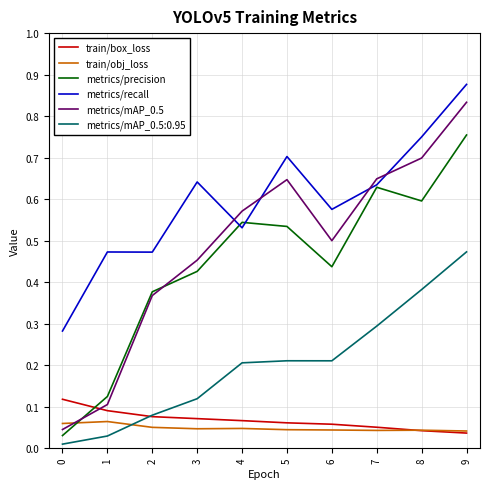

What are all the series names shown in the legend?

train/box_loss, train/obj_loss, metrics/precision, metrics/recall, metrics/mAP_0.5, metrics/mAP_0.5:0.95